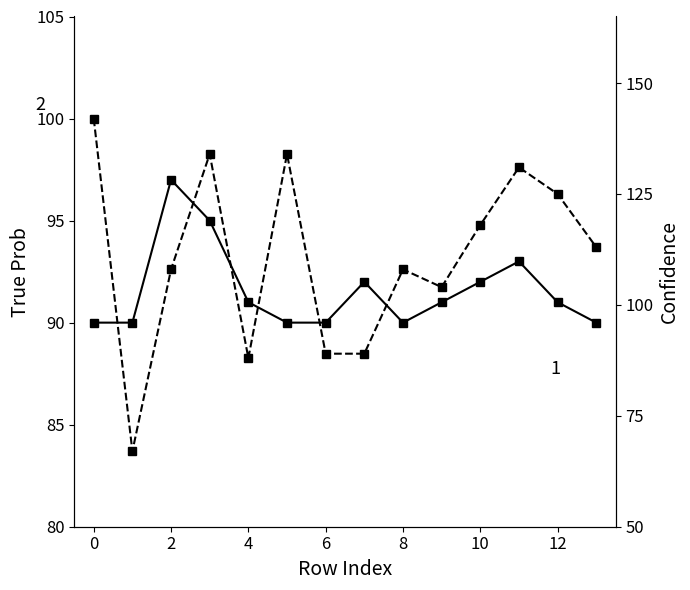

How many interior local peaks does the Confidence series have?

4